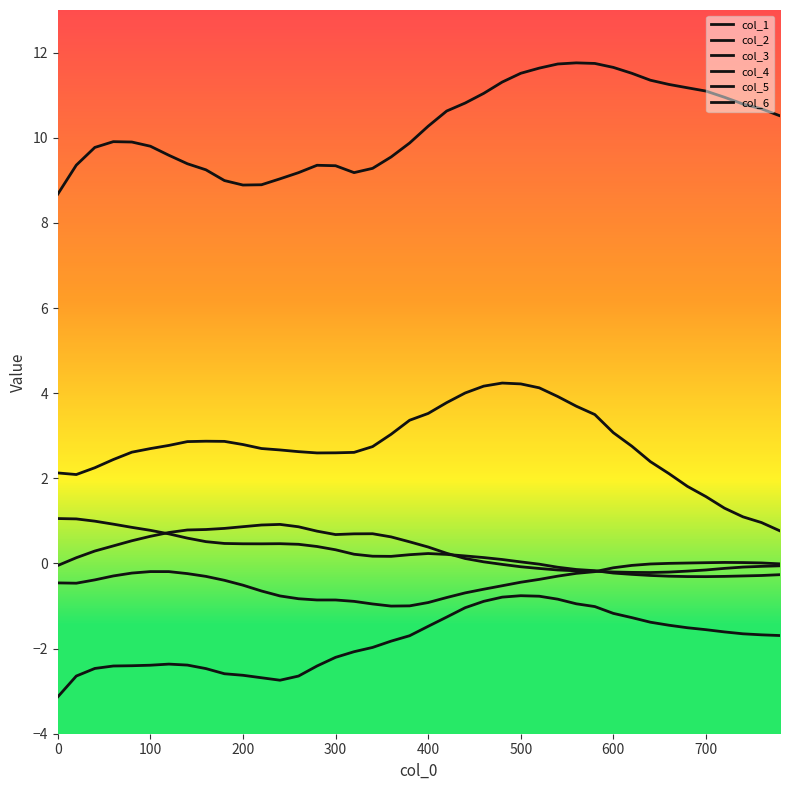

True or false: col_4 and col_3 cross at least once.

False